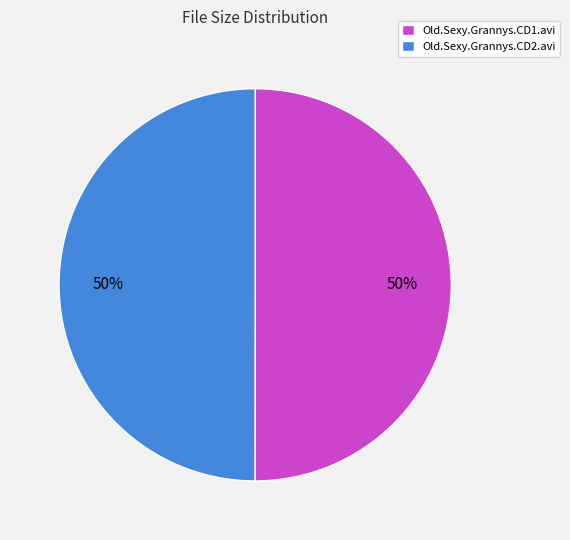

What is the ratio of the value at Old.Sexy.Grannys.CD2.avi to the value at Old.Sexy.Grannys.CD1.avi?

1.0